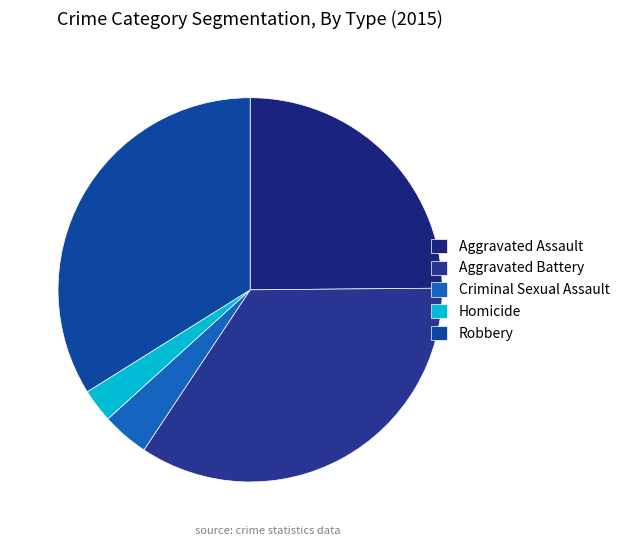

What percentage is NOT represented by Aggravated Assault?

75.1%